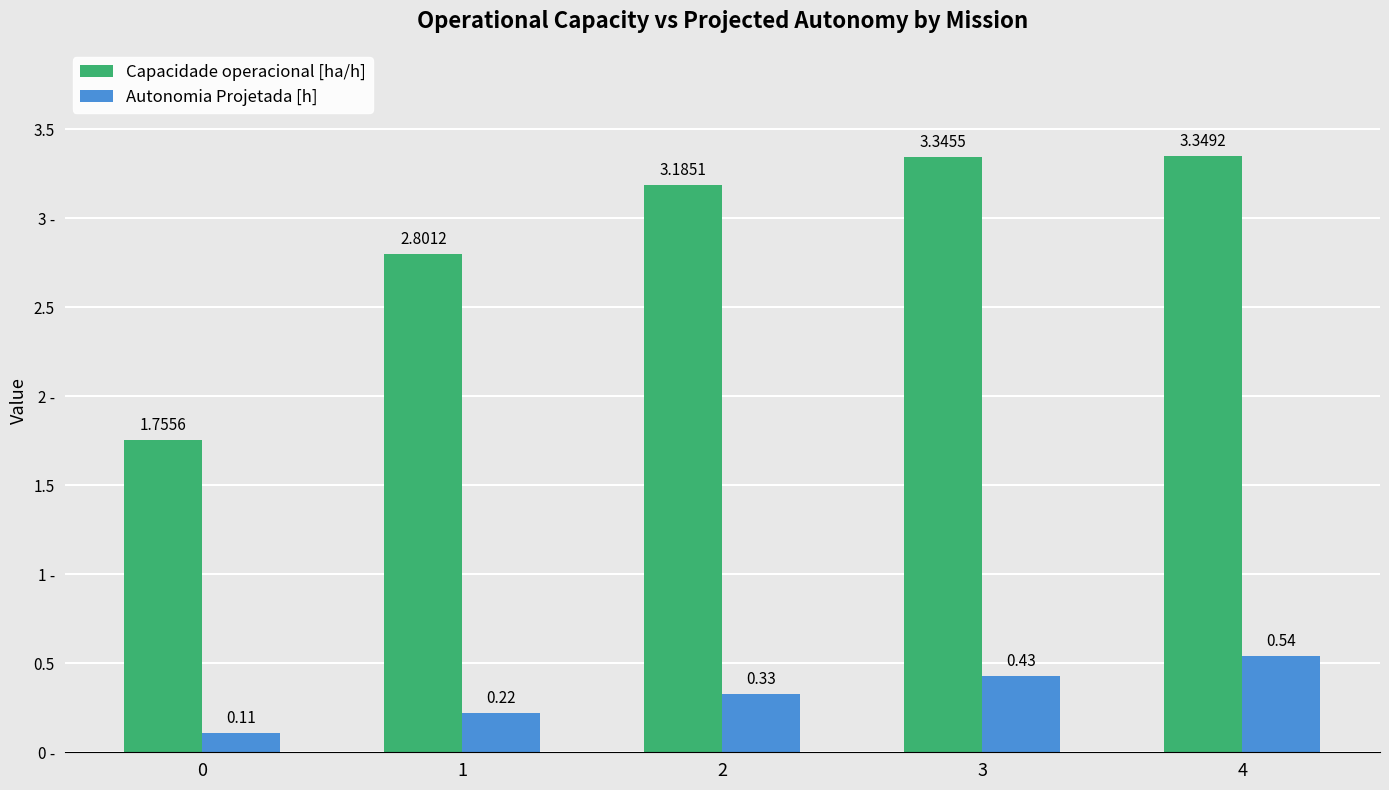

Count the Autonomia Projetada [h] values in the range 0 to 1.

5